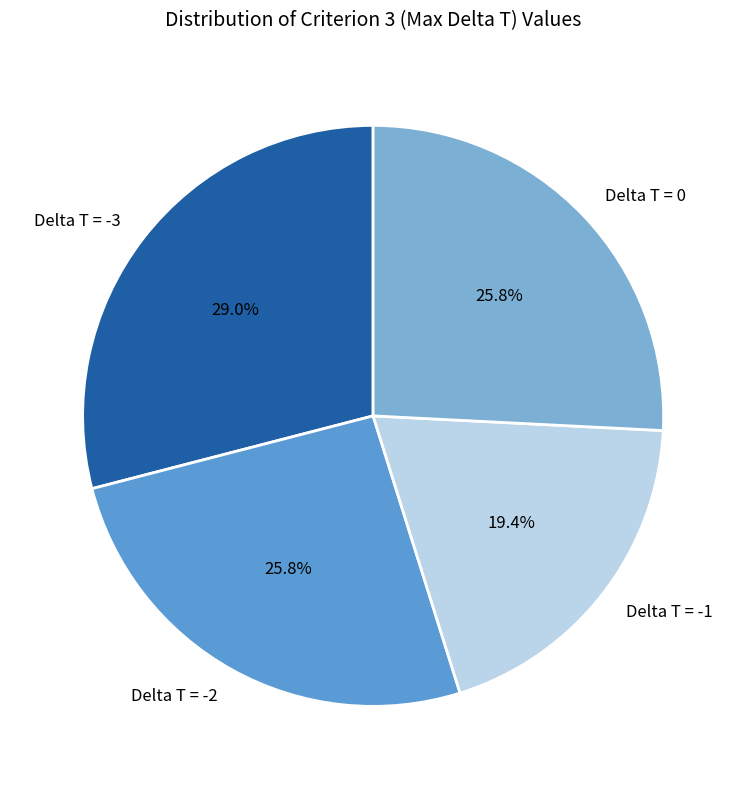

Combined, what portion of the pie is Delta T = 0 and Delta T = -2?

51.6%